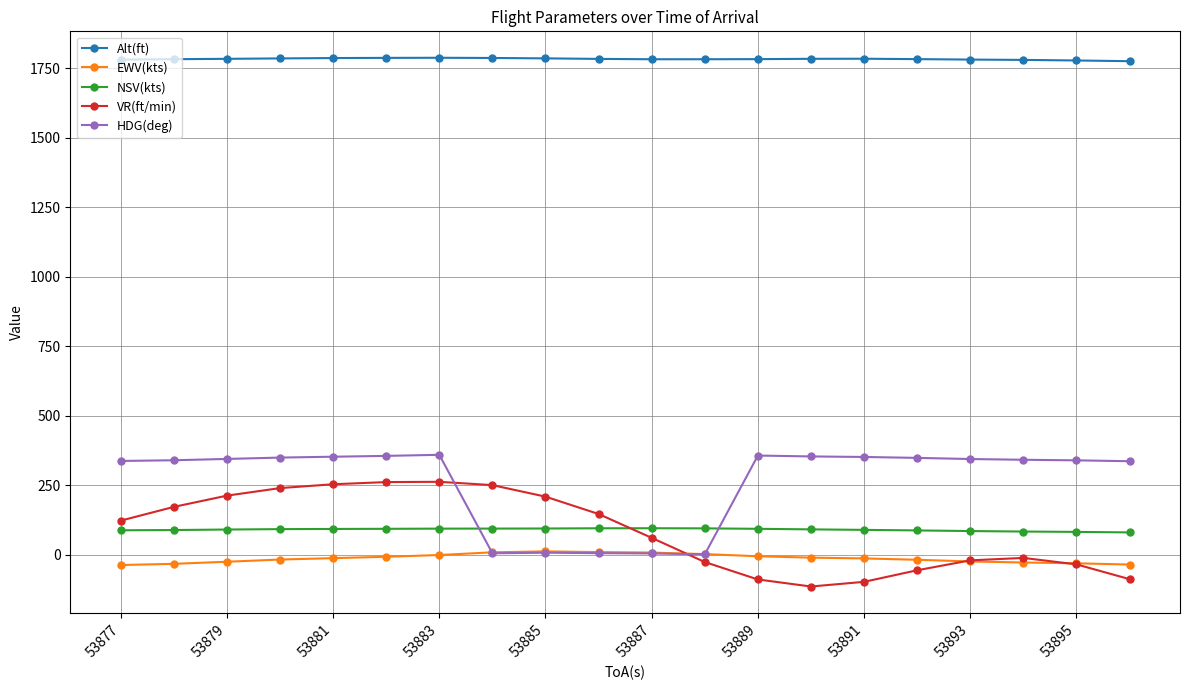

How many series are shown in this chart?

5